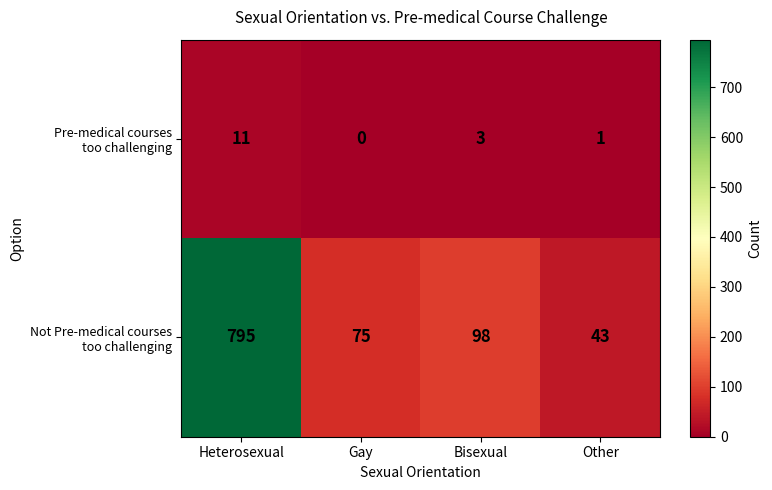

At how many categories does at least one series exceed 742?

1